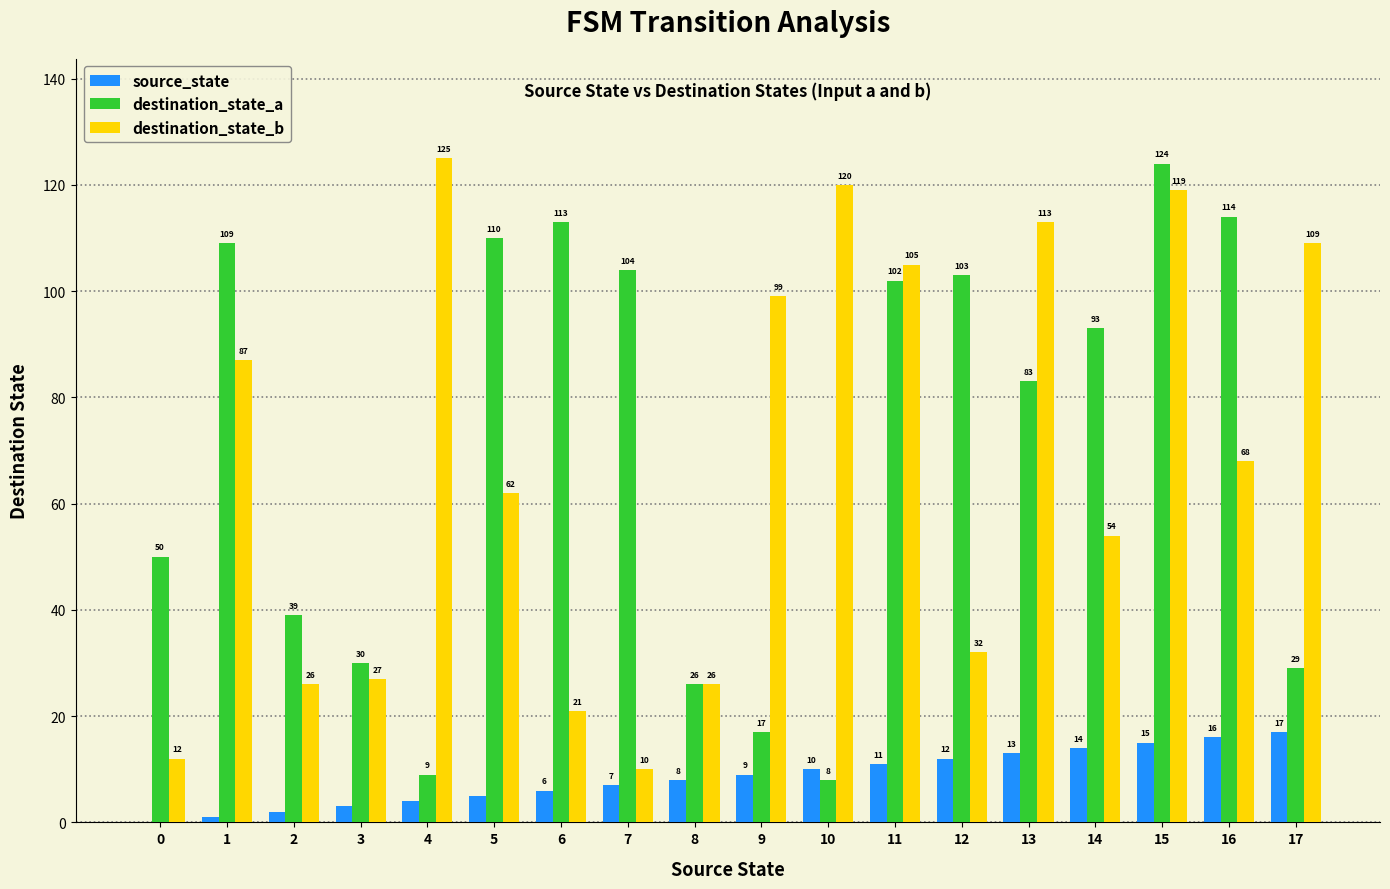

Is it true that destination_state_a equals 39 at 8?

False